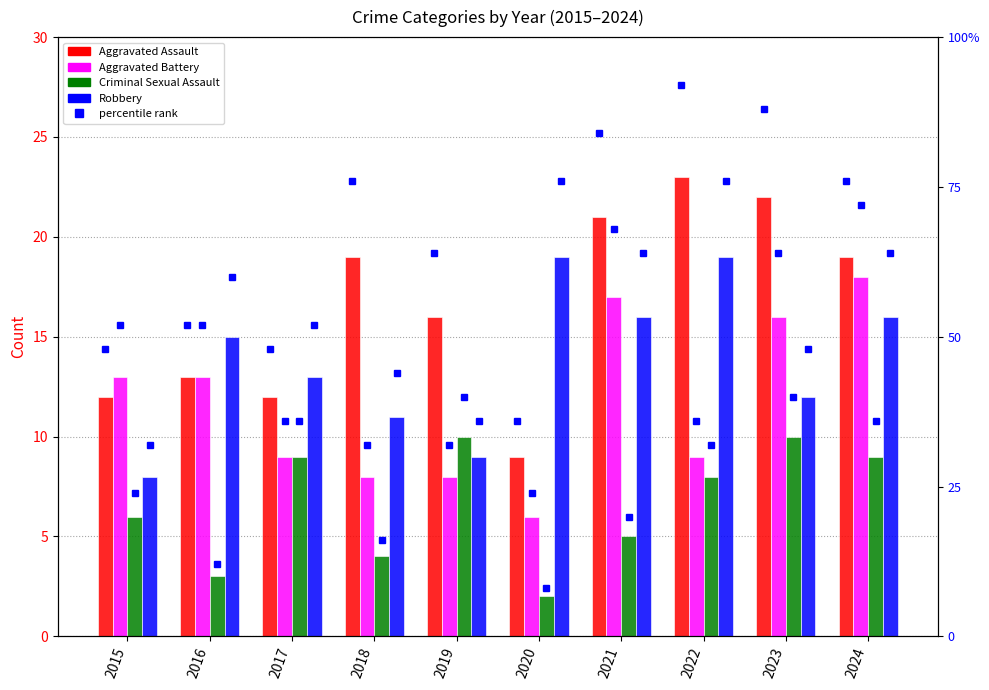

What is the maximum value shown in the chart?

23